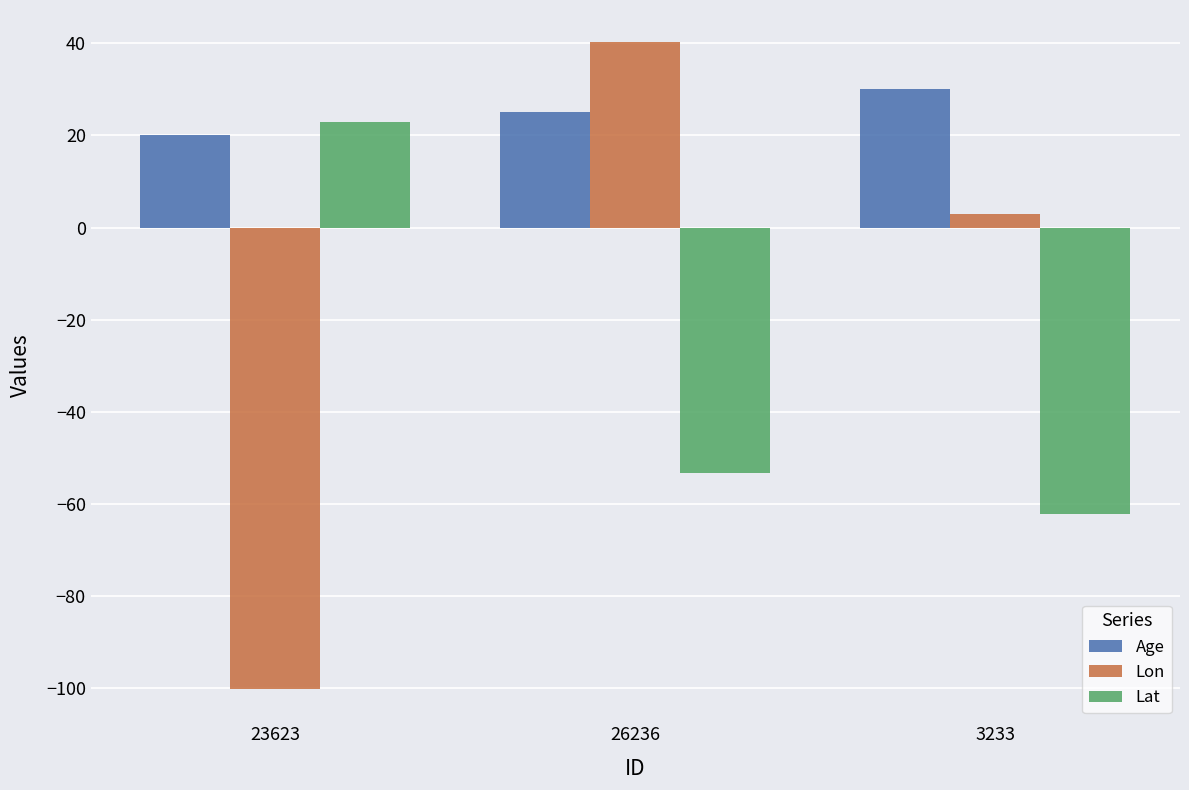

How many categories are shown in the chart?

3